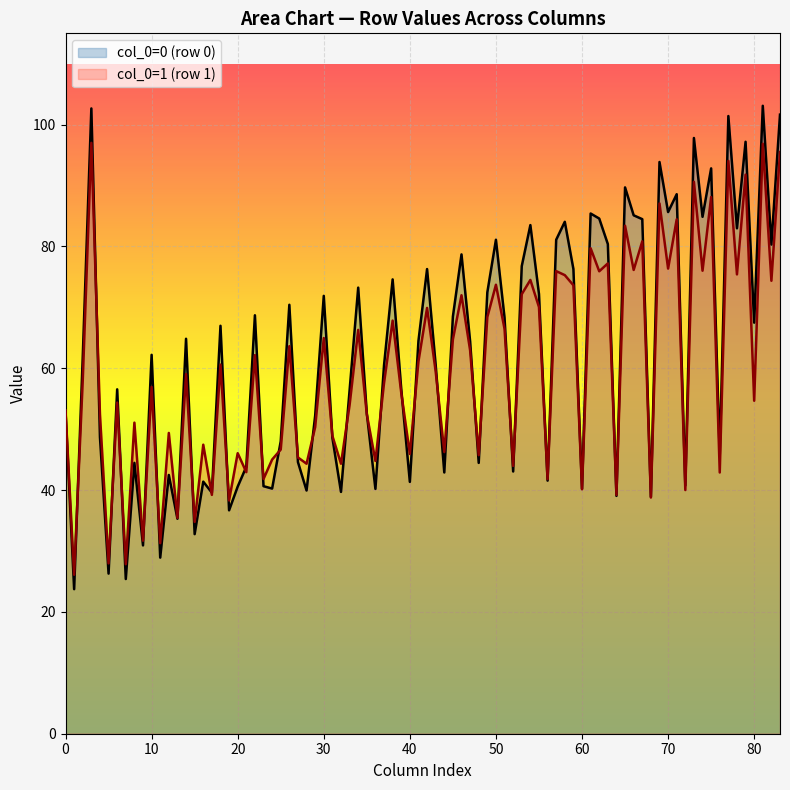

The col_0=1 (row 1) series shows 54.0 at 60. True or false?

False